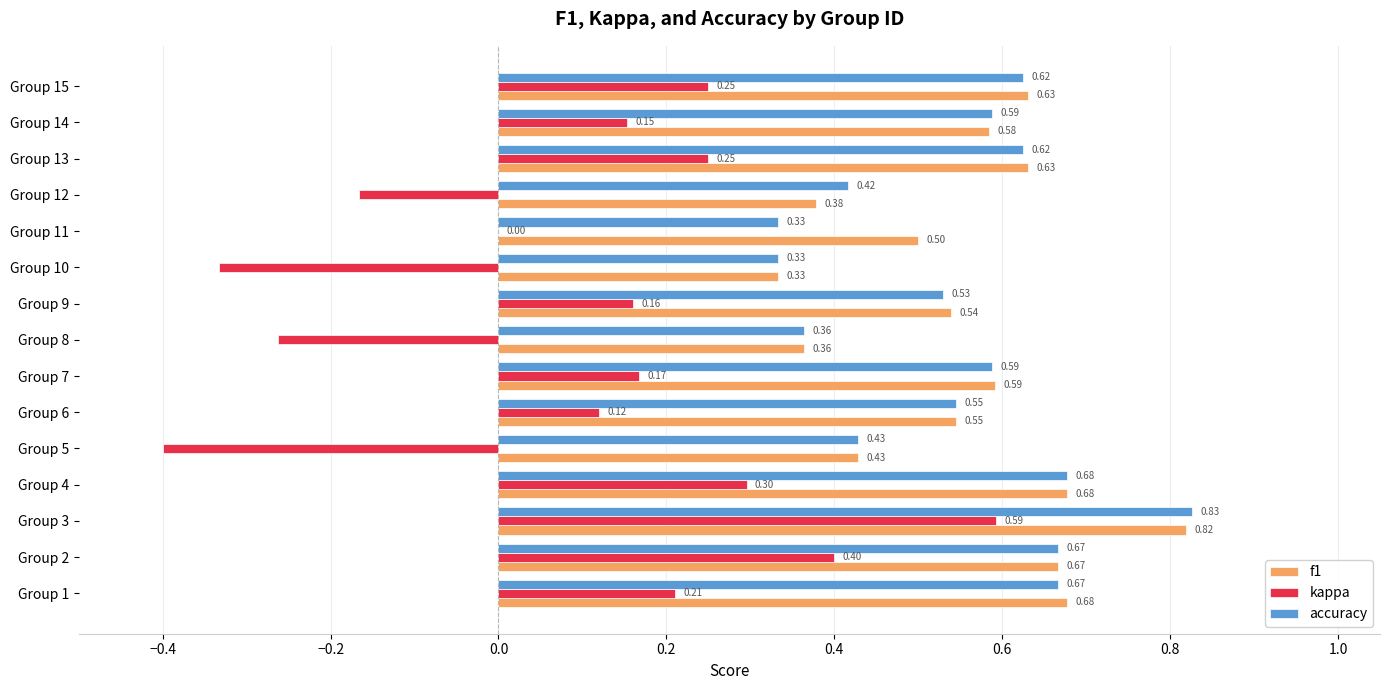

What is the total value across all series at Group 3?

2.2